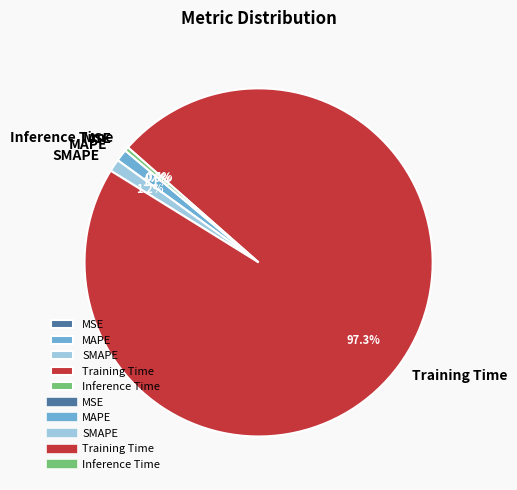

Does any single category account for the majority?

Yes